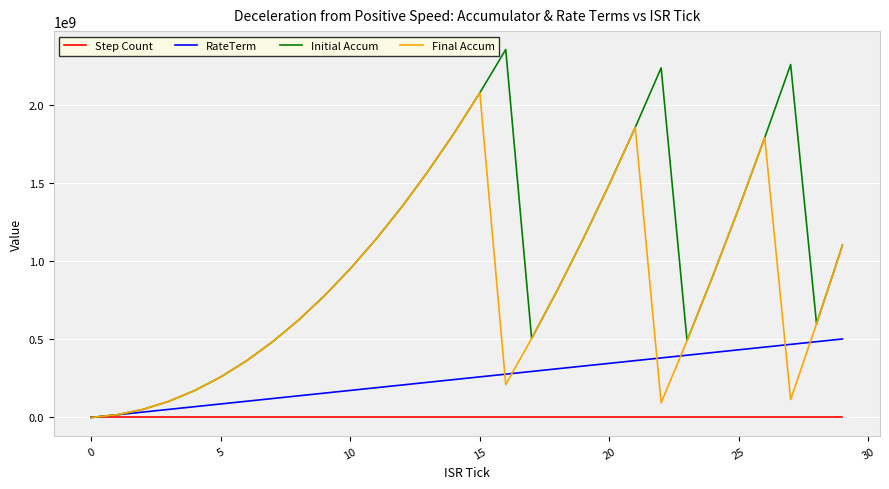

What is the smallest value displayed?

-86767